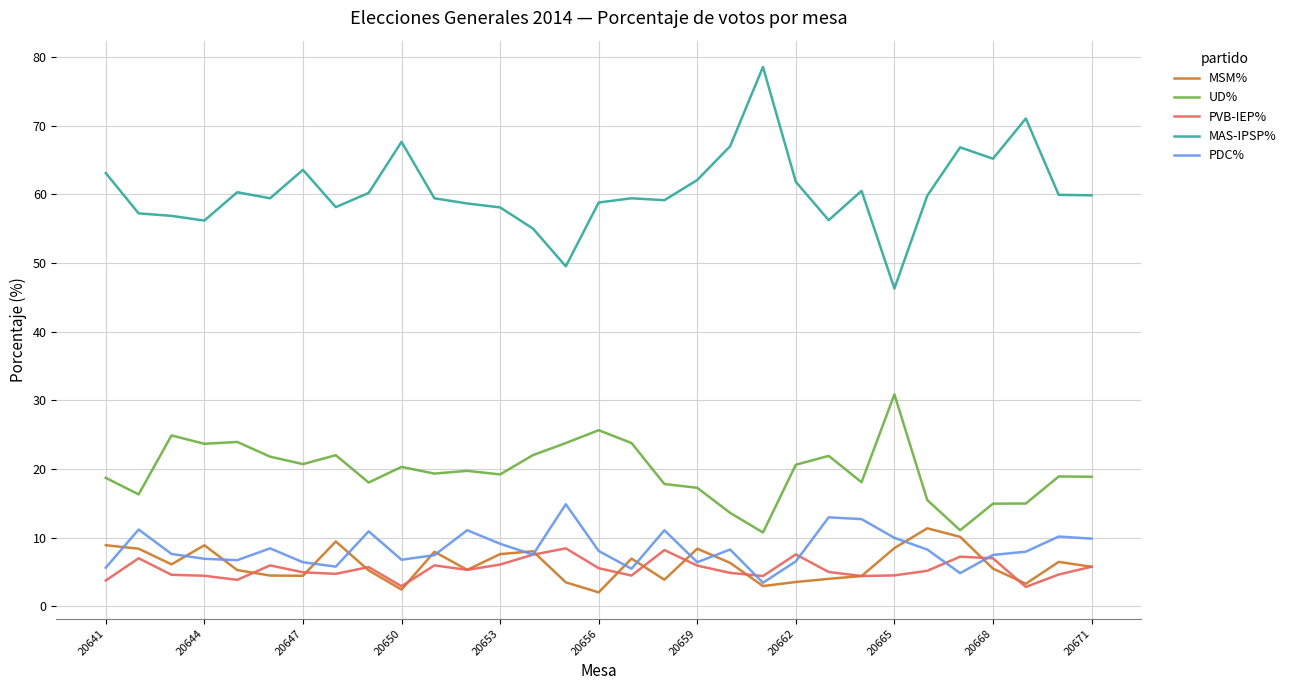

Which series has the widest spread of values?

MAS-IPSP%